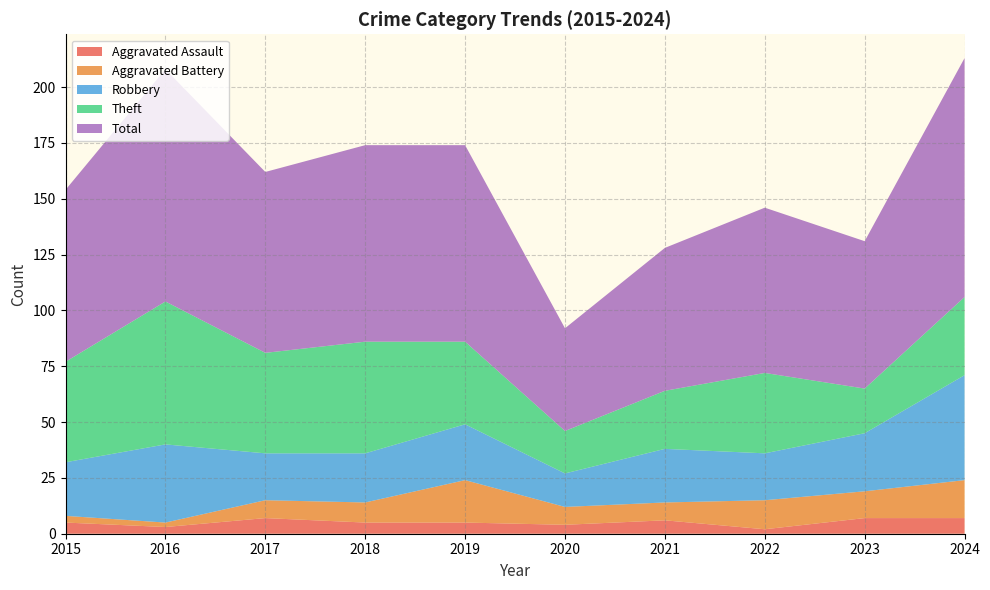

Reading left to right, transcribe all the data shown in this chart.

Aggravated Assault: 2015=5	2016=3	2017=7	2018=5	2019=5	2020=4	2021=6	2022=2	2023=7	2024=7
Aggravated Battery: 2015=3	2016=2	2017=8	2018=9	2019=19	2020=8	2021=8	2022=13	2023=12	2024=17
Robbery: 2015=24	2016=35	2017=21	2018=22	2019=25	2020=15	2021=24	2022=21	2023=26	2024=47
Theft: 2015=45	2016=64	2017=45	2018=50	2019=37	2020=19	2021=26	2022=36	2023=20	2024=35
Total: 2015=77	2016=104	2017=81	2018=88	2019=88	2020=46	2021=64	2022=74	2023=66	2024=107